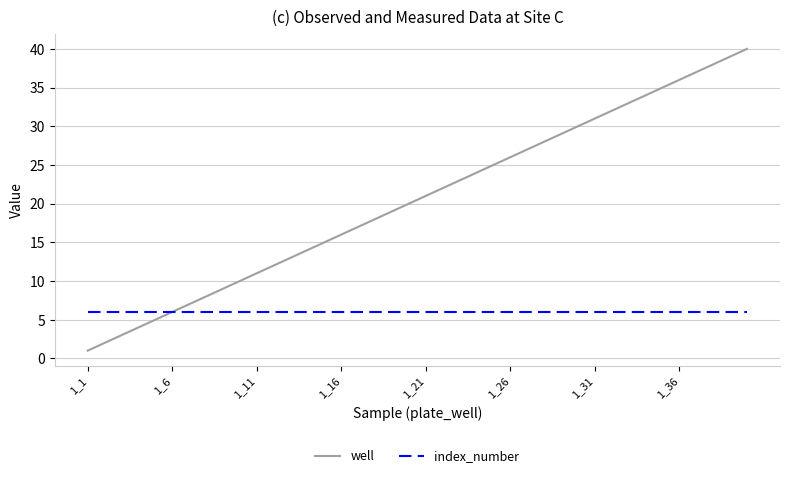

Rank the series by their maximum value, from lowest to highest.

index_number, well